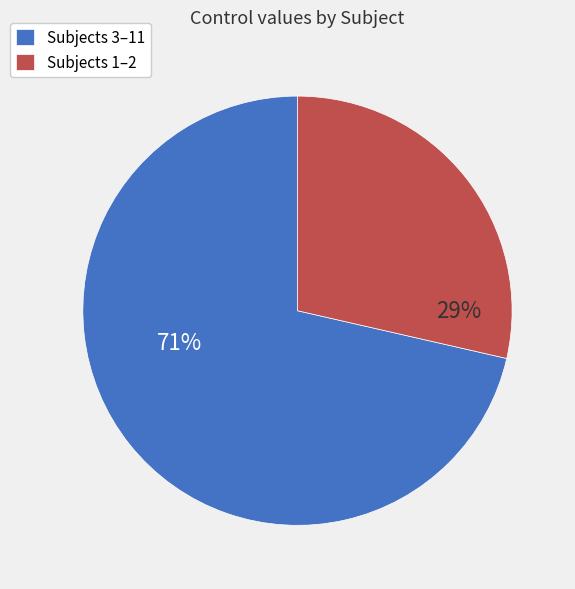

What is the ratio of the value at Subjects 1–2 to the value at Subjects 3–11?

0.4